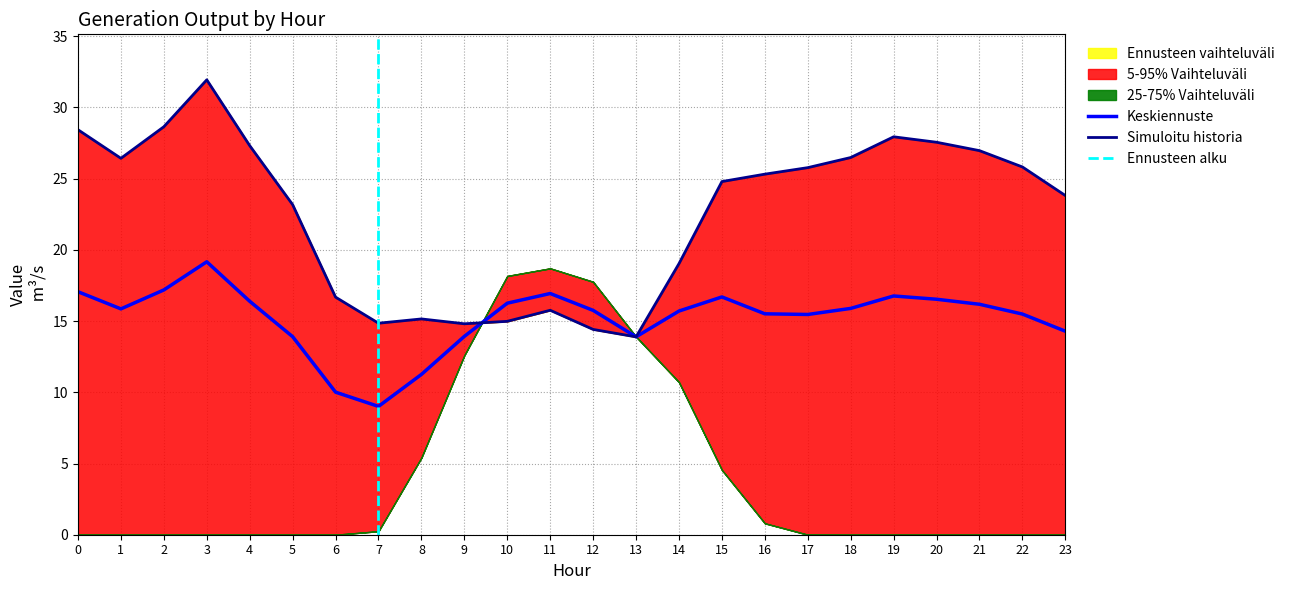

At how many categories does at least one series exceed 29?

1